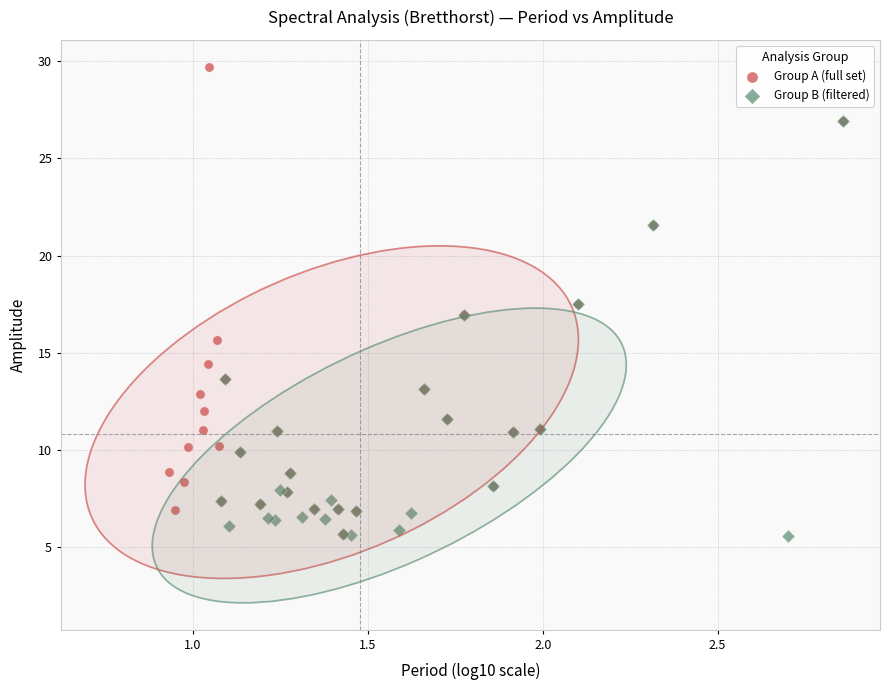

Which series reaches the maximum Y coordinate?

Group A (full set)